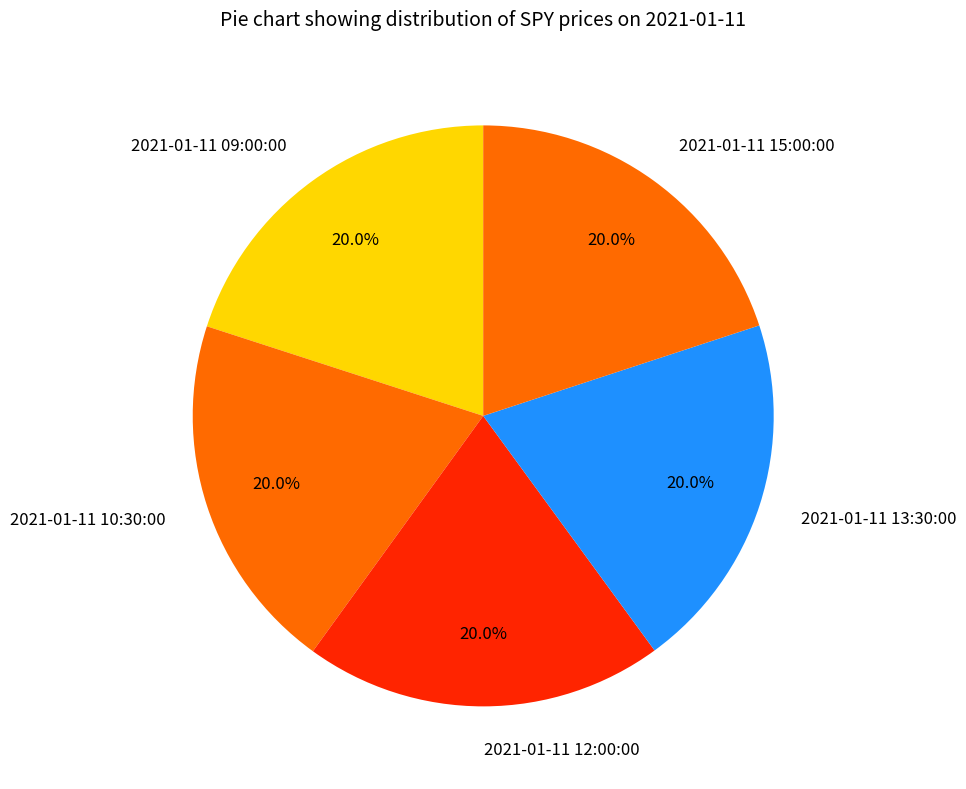

How many segments does this pie chart have?

5